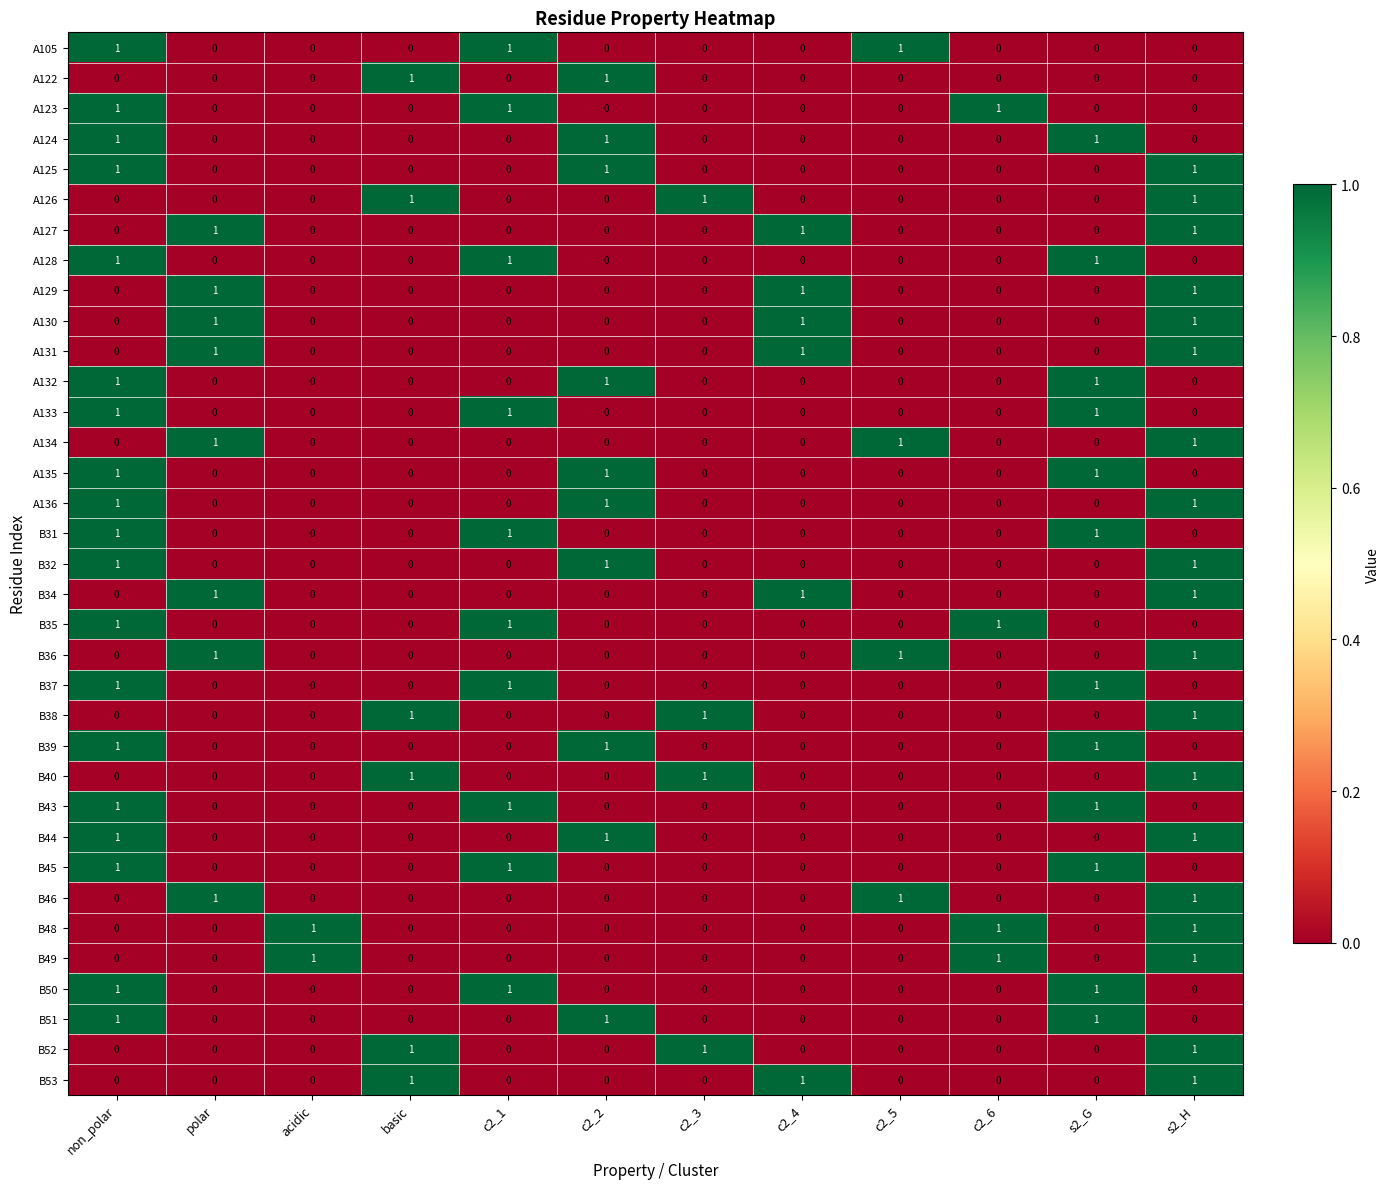

What is the difference between the highest and lowest values at s2_H?

1